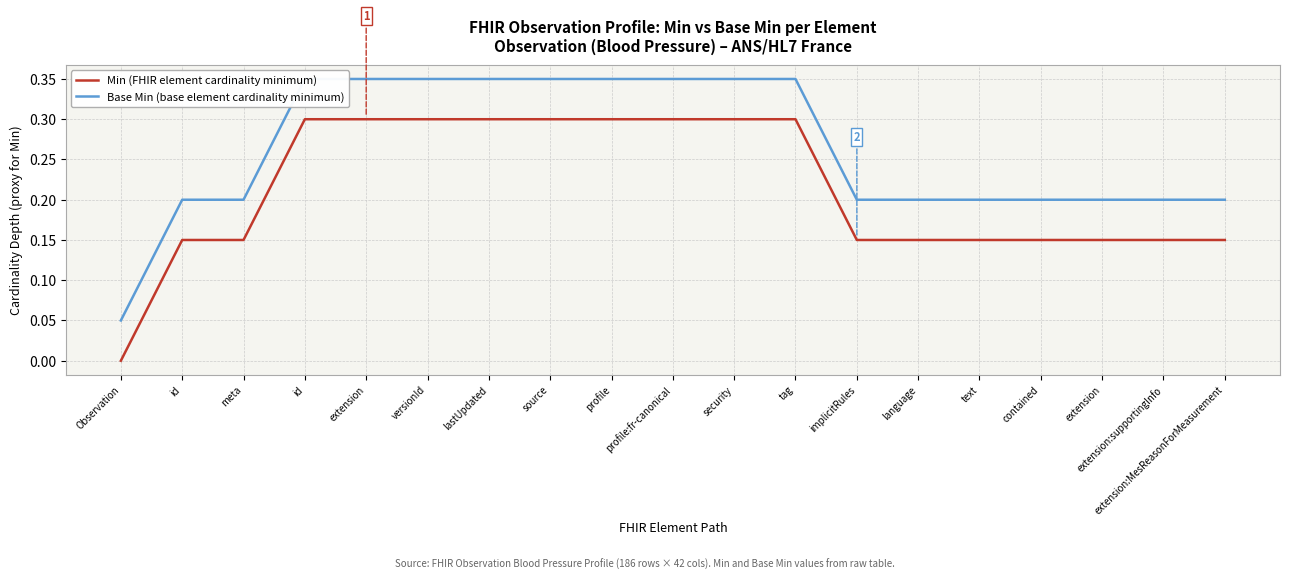

What is the label of the 19th point from the right?

Observation